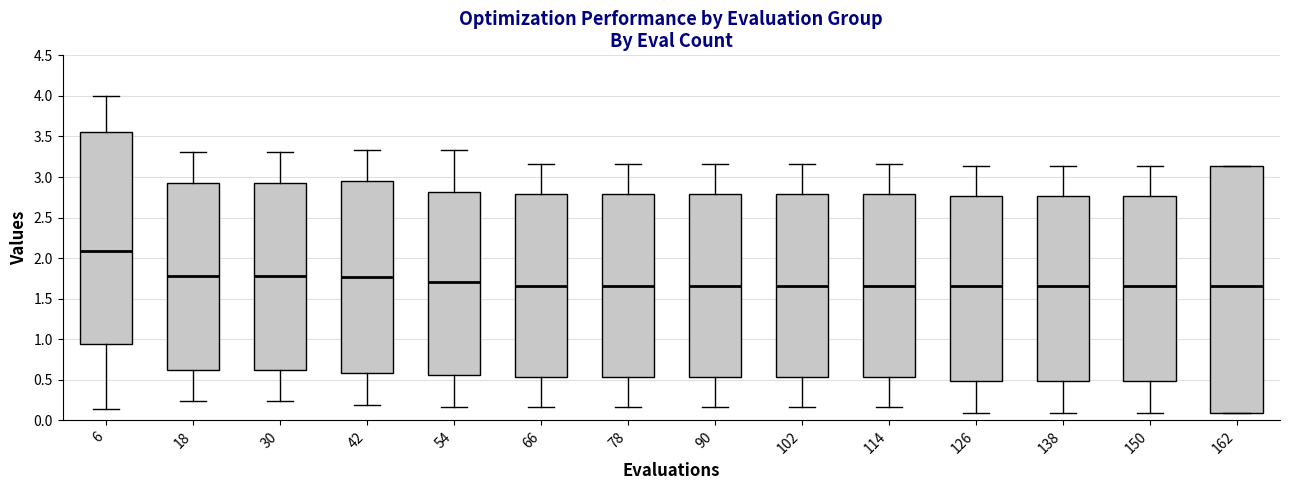

Reading left to right, transcribe this box plot: for each box, give where its median line is, the range the box spans, and where its two whiskers end, as read against the y-axis. The values are not printed on the chart, so give them approximately, as read against the axis.

6: median 2.10, box 0.95 to 3.55, whiskers 0.15 to 4.00
18: median 1.80, box 0.60 to 2.95, whiskers 0.25 to 3.30
30: median 1.80, box 0.60 to 2.95, whiskers 0.25 to 3.30
42: median 1.75, box 0.60 to 2.95, whiskers 0.20 to 3.35
54: median 1.70, box 0.55 to 2.80, whiskers 0.15 to 3.35
66: median 1.65, box 0.55 to 2.80, whiskers 0.15 to 3.15
78: median 1.65, box 0.55 to 2.80, whiskers 0.15 to 3.15
90: median 1.65, box 0.55 to 2.80, whiskers 0.15 to 3.15
102: median 1.65, box 0.55 to 2.80, whiskers 0.15 to 3.15
114: median 1.65, box 0.55 to 2.80, whiskers 0.15 to 3.15
126: median 1.65, box 0.50 to 2.75, whiskers 0.10 to 3.15
138: median 1.65, box 0.50 to 2.75, whiskers 0.10 to 3.15
150: median 1.65, box 0.50 to 2.75, whiskers 0.10 to 3.15
162: median 1.65, box 0.10 to 3.15, whiskers 0.10 to 3.15